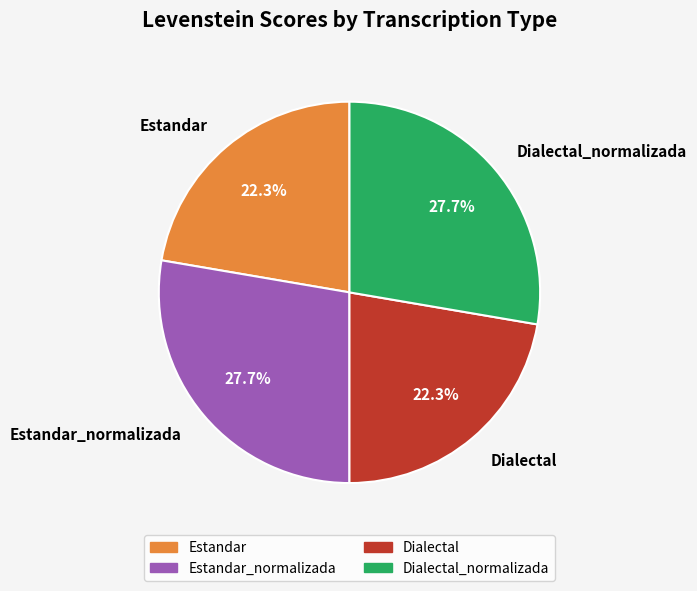

Does Dialectal_normalizada represent more than half of the total?

No